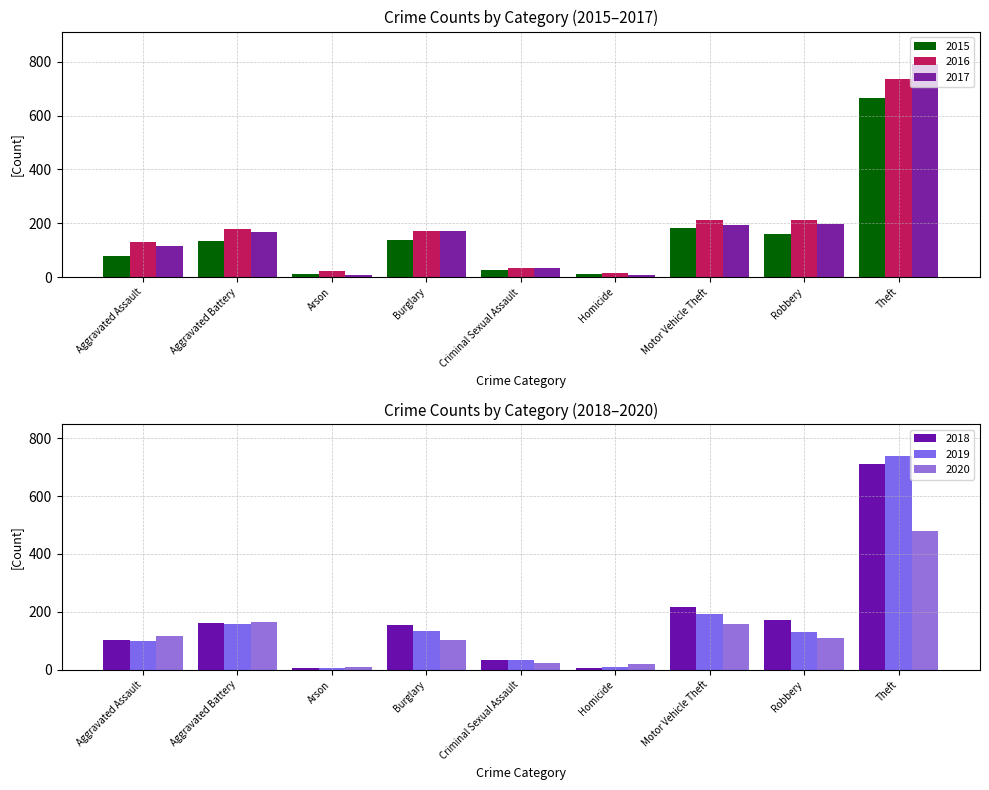

Are the bars horizontal?

No